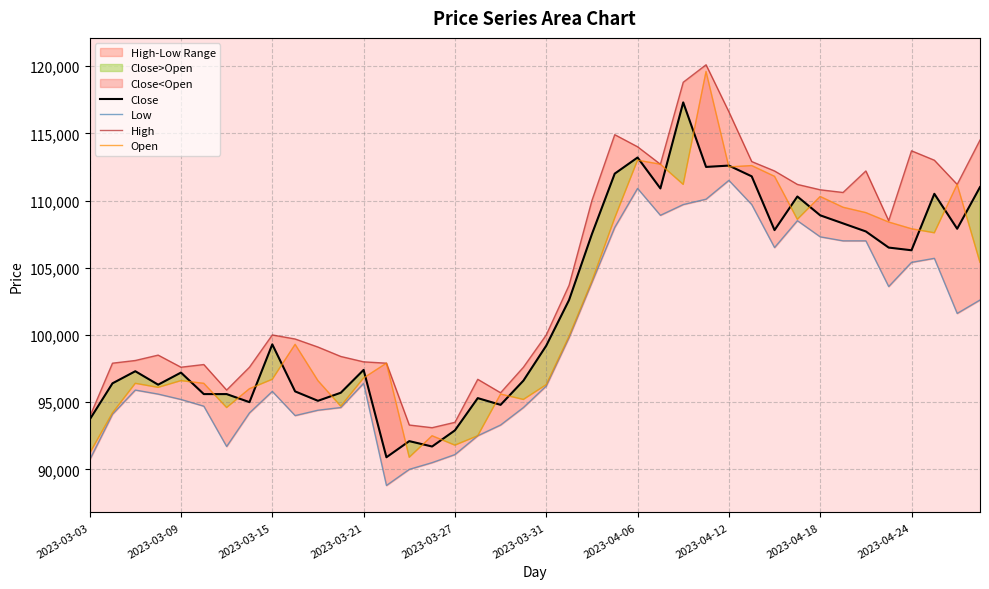

What is the difference between the High values at 18 and 22?

14300